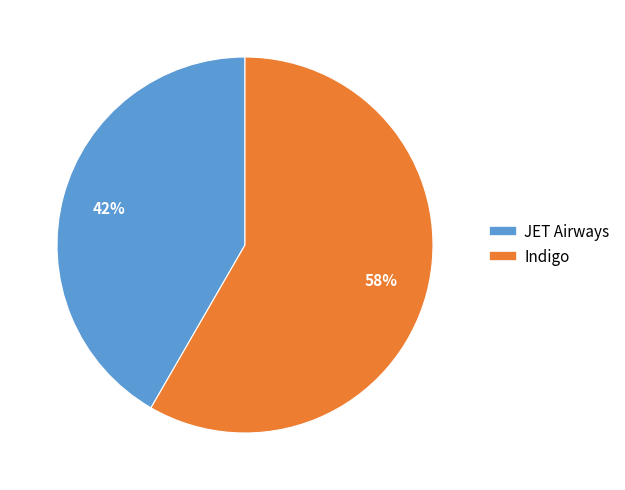

Is it true that Indigo is 58% of the pie?

True